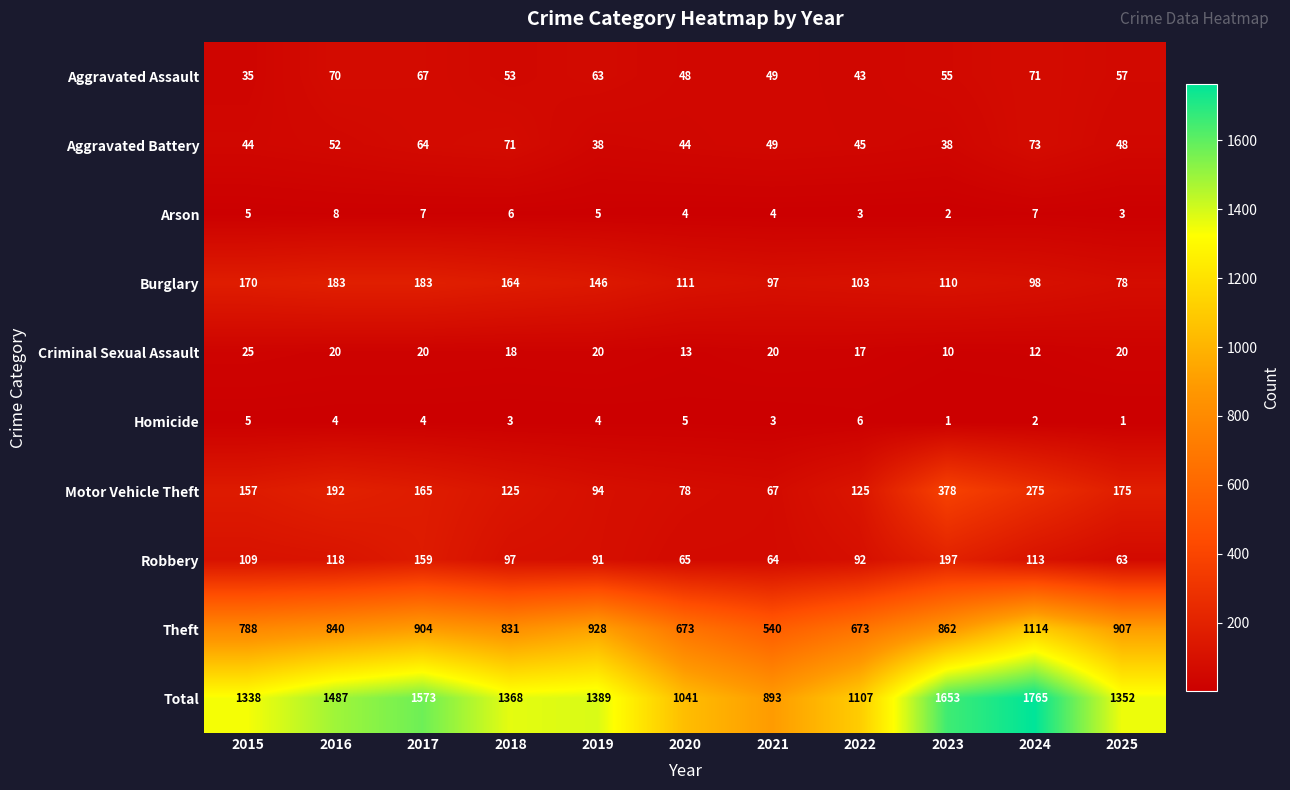

What is the sum of all Robbery values?

1168